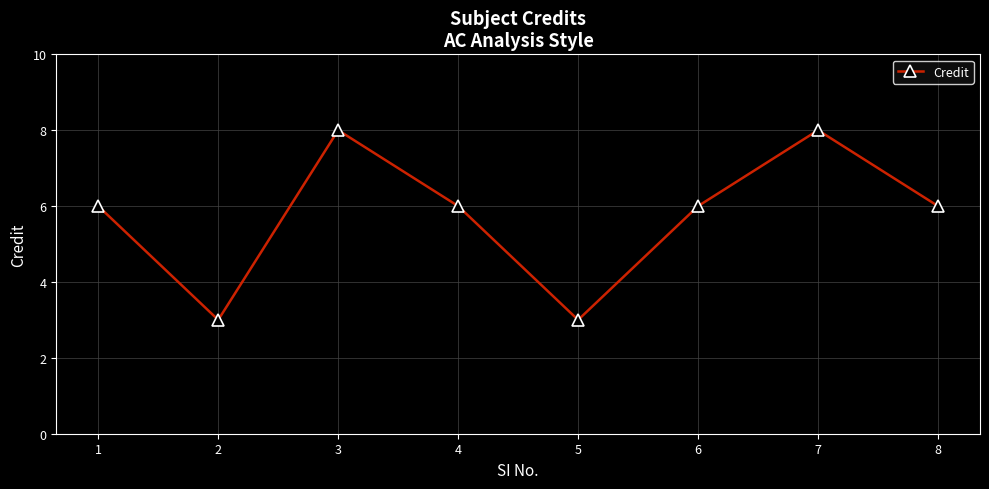

How many points are lower than both their immediate neighbors (excluding endpoints)?

2